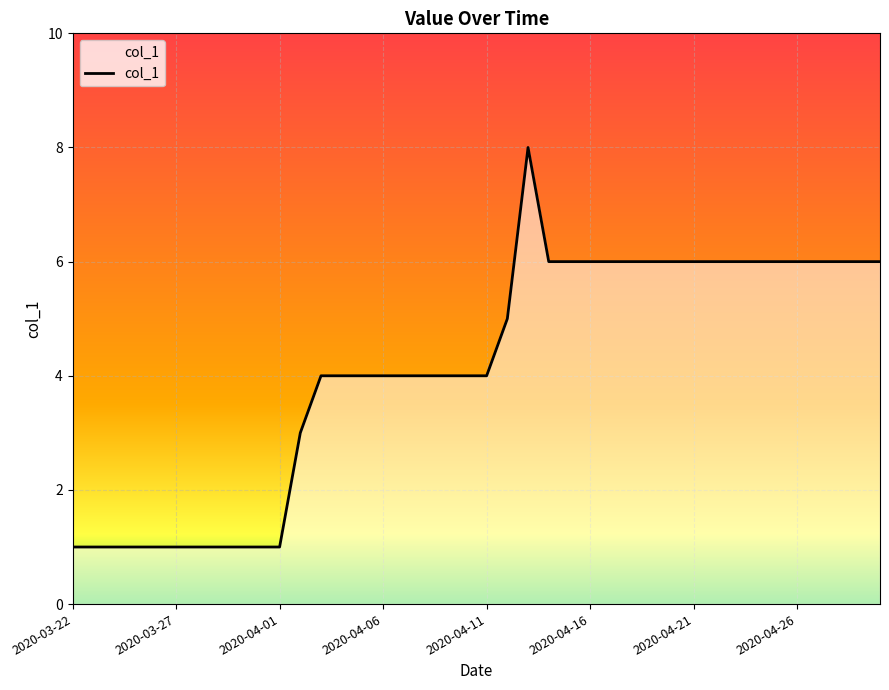

What is the smallest value displayed?

1